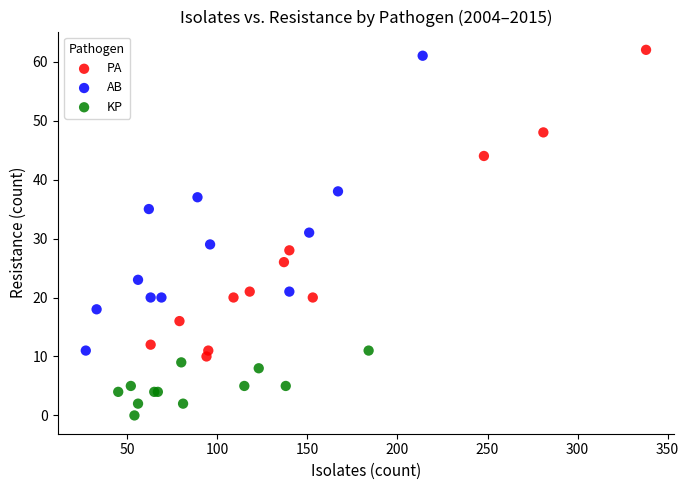

Which series has the largest Y range (max minus min)?

PA